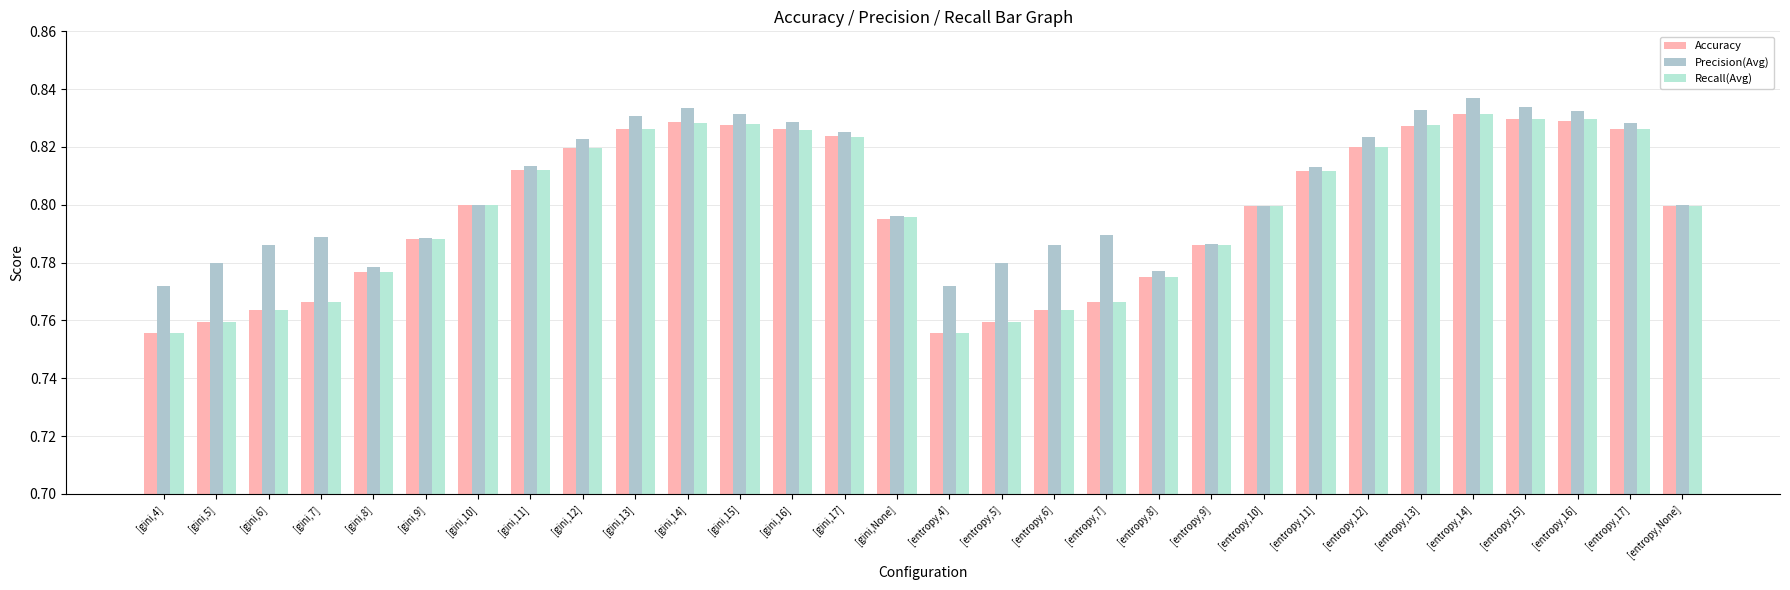

Reading left to right, extract all data points from this chart.

Accuracy: [gini,4]=0.8	[gini,5]=0.8	[gini,6]=0.8	[gini,7]=0.8	[gini,8]=0.8	[gini,9]=0.8	[gini,10]=0.8	[gini,11]=0.8	[gini,12]=0.8	[gini,13]=0.8	[gini,14]=0.8	[gini,15]=0.8	[gini,16]=0.8	[gini,17]=0.8	[gini,None]=0.8	[entropy,4]=0.8	[entropy,5]=0.8	[entropy,6]=0.8	[entropy,7]=0.8	[entropy,8]=0.8	[entropy,9]=0.8	[entropy,10]=0.8	[entropy,11]=0.8	[entropy,12]=0.8	[entropy,13]=0.8	[entropy,14]=0.8	[entropy,15]=0.8	[entropy,16]=0.8	[entropy,17]=0.8	[entropy,None]=0.8
Precision(Avg): [gini,4]=0.8	[gini,5]=0.8	[gini,6]=0.8	[gini,7]=0.8	[gini,8]=0.8	[gini,9]=0.8	[gini,10]=0.8	[gini,11]=0.8	[gini,12]=0.8	[gini,13]=0.8	[gini,14]=0.8	[gini,15]=0.8	[gini,16]=0.8	[gini,17]=0.8	[gini,None]=0.8	[entropy,4]=0.8	[entropy,5]=0.8	[entropy,6]=0.8	[entropy,7]=0.8	[entropy,8]=0.8	[entropy,9]=0.8	[entropy,10]=0.8	[entropy,11]=0.8	[entropy,12]=0.8	[entropy,13]=0.8	[entropy,14]=0.8	[entropy,15]=0.8	[entropy,16]=0.8	[entropy,17]=0.8	[entropy,None]=0.8
Recall(Avg): [gini,4]=0.8	[gini,5]=0.8	[gini,6]=0.8	[gini,7]=0.8	[gini,8]=0.8	[gini,9]=0.8	[gini,10]=0.8	[gini,11]=0.8	[gini,12]=0.8	[gini,13]=0.8	[gini,14]=0.8	[gini,15]=0.8	[gini,16]=0.8	[gini,17]=0.8	[gini,None]=0.8	[entropy,4]=0.8	[entropy,5]=0.8	[entropy,6]=0.8	[entropy,7]=0.8	[entropy,8]=0.8	[entropy,9]=0.8	[entropy,10]=0.8	[entropy,11]=0.8	[entropy,12]=0.8	[entropy,13]=0.8	[entropy,14]=0.8	[entropy,15]=0.8	[entropy,16]=0.8	[entropy,17]=0.8	[entropy,None]=0.8